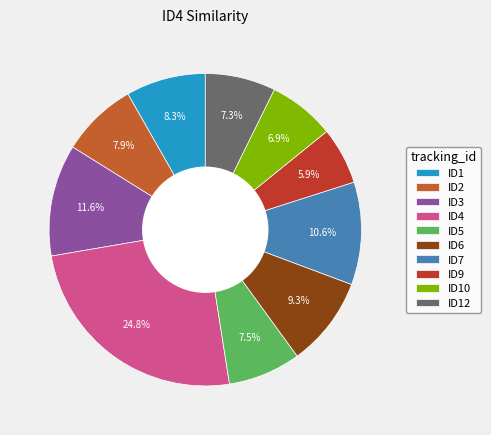

Between ID9 and ID4, which is larger?

ID4